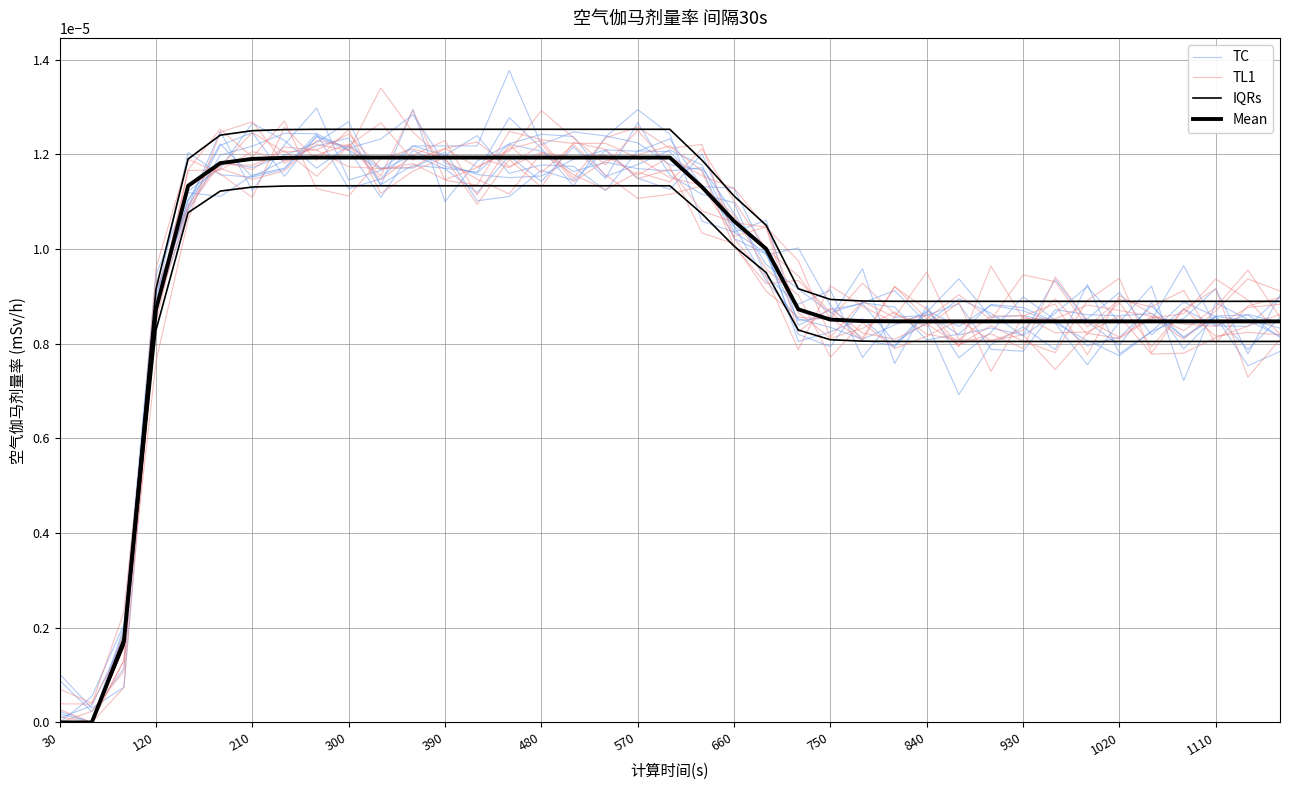

True or false: TL1 has more than 1 interior local peaks.

True